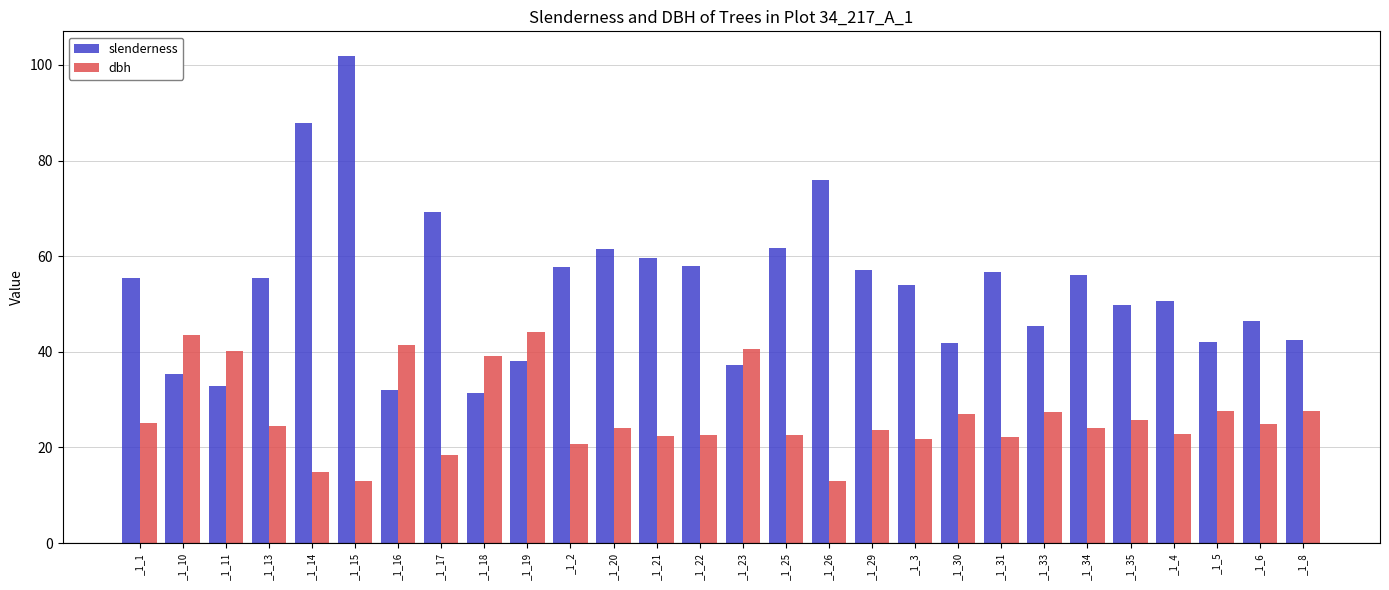

What is the difference between the dbh values at _1_19 and _1_18?

5.0